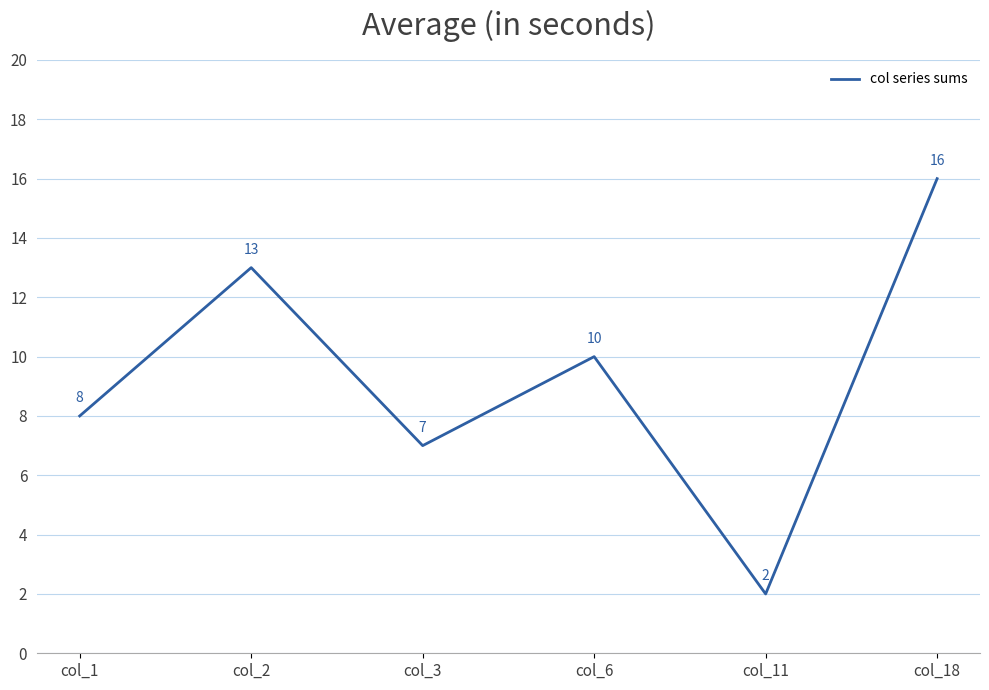

The value at col_1 is 14. True or false?

False